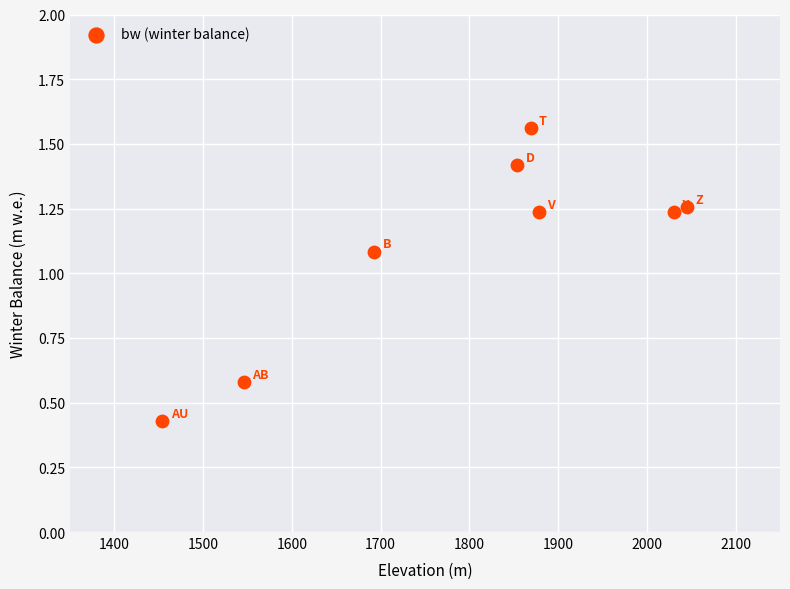

What is the average Y value?

1.1